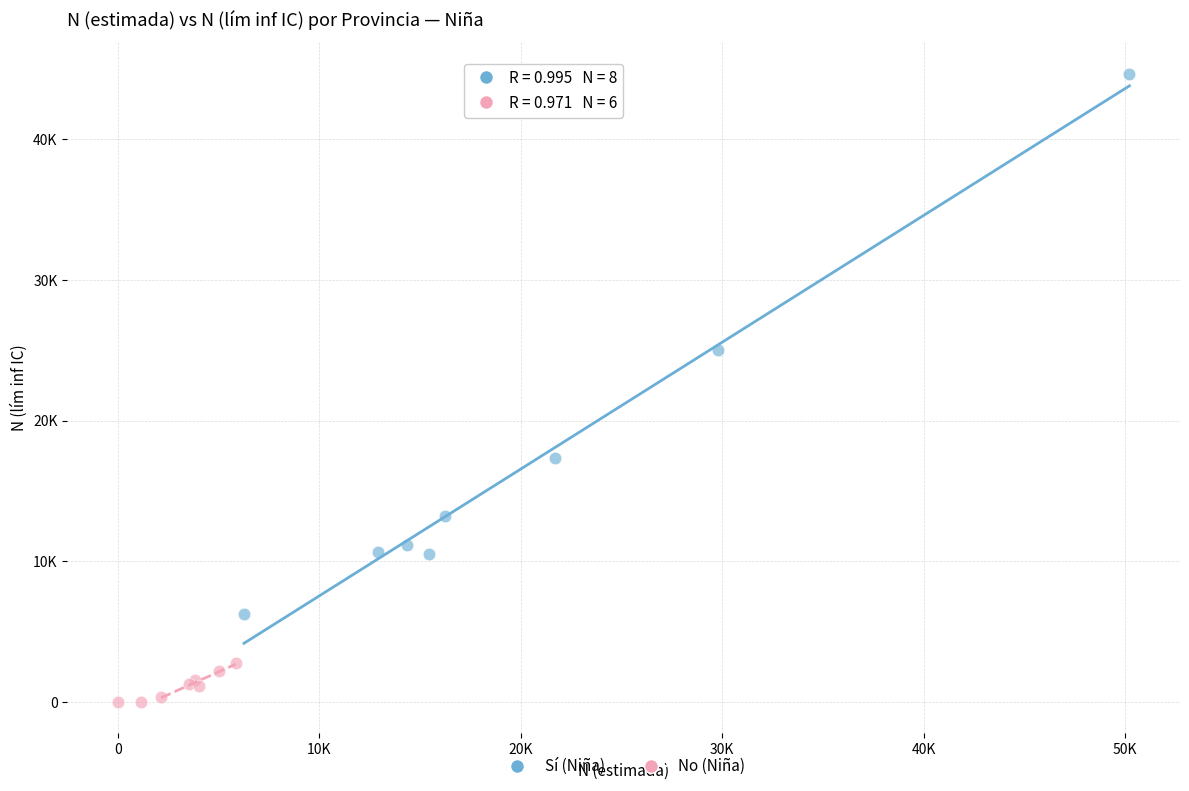

What are all the series names shown in the legend?

Sí (Niña), No (Niña)